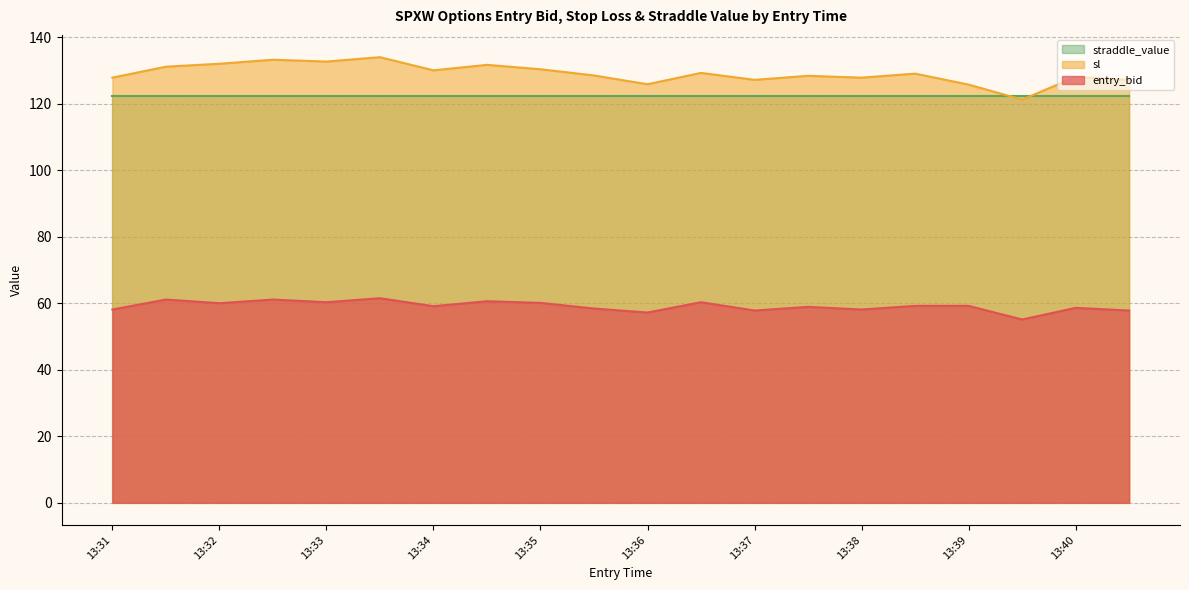

True or false: entry_bid and sl cross at least once.

False